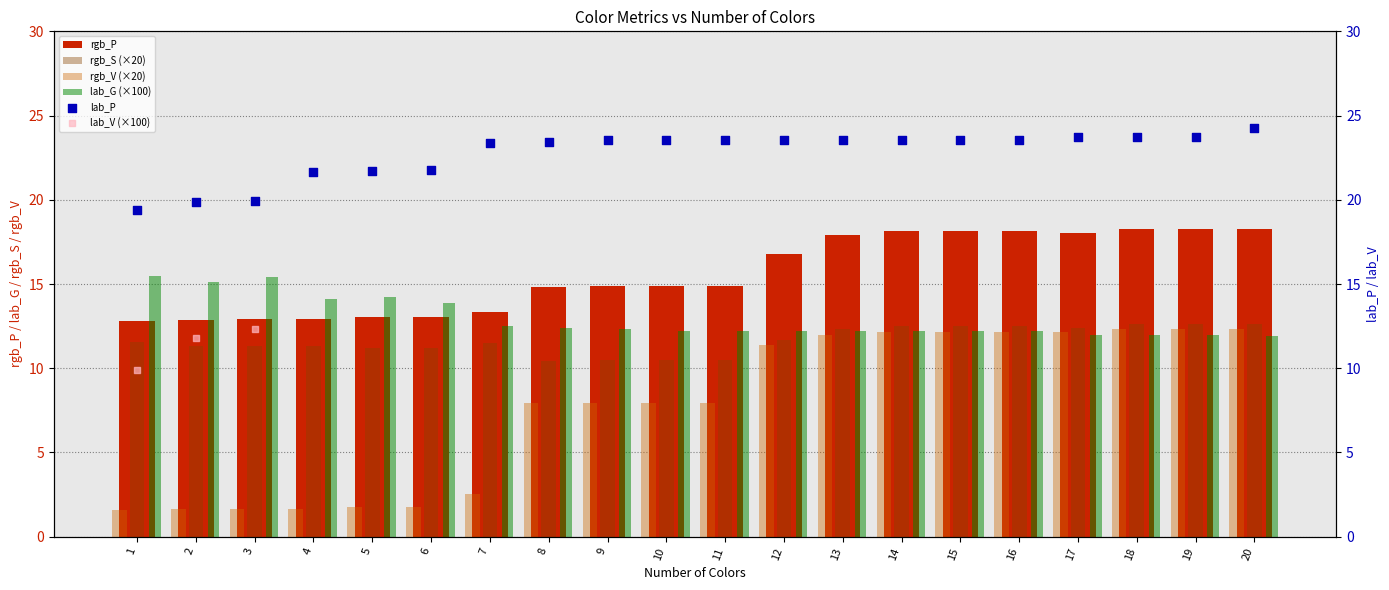

Which series contains the lowest Y value?

rgb_V (×20)